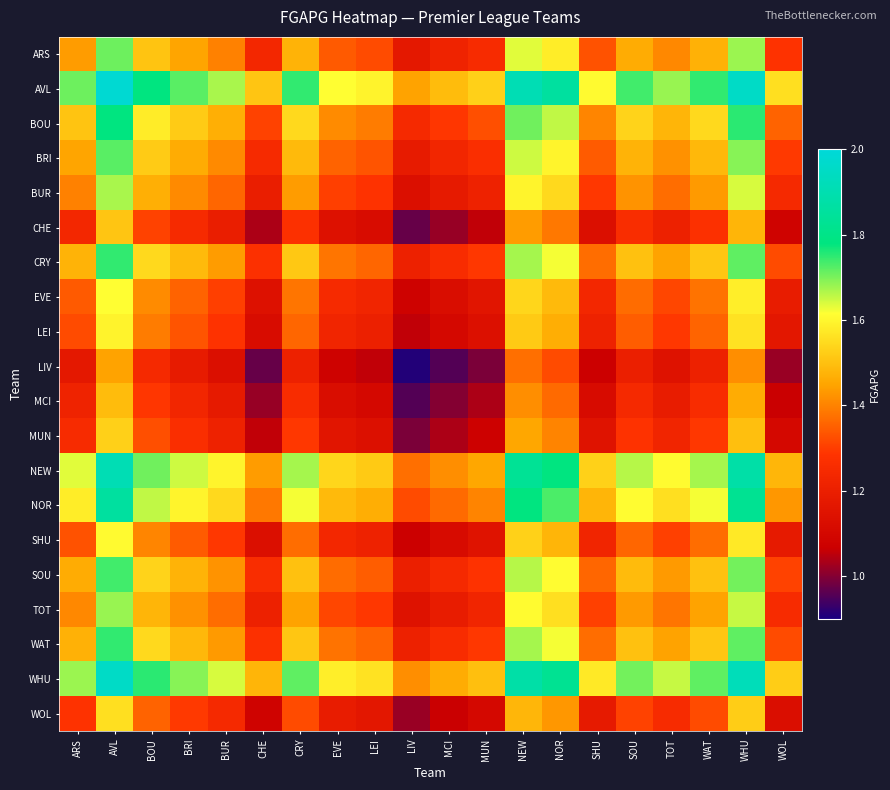

Reading left to right, what are all the values shown in this chart?

ARS: ARS=1.4	AVL=1.7	BOU=1.5	BRI=1.4	BUR=1.4	CHE=1.2	CRY=1.5	EVE=1.3	LEI=1.3	LIV=1.2	MCI=1.2	MUN=1.3	NEW=1.6	NOR=1.6	SHU=1.3	SOU=1.5	TOT=1.4	WAT=1.5	WHU=1.7	WOL=1.3
AVL: ARS=1.7	AVL=2.0	BOU=1.8	BRI=1.7	BUR=1.7	CHE=1.5	CRY=1.7	EVE=1.6	LEI=1.6	LIV=1.4	MCI=1.5	MUN=1.5	NEW=1.9	NOR=1.9	SHU=1.6	SOU=1.7	TOT=1.7	WAT=1.7	WHU=2.0	WOL=1.6
BOU: ARS=1.5	AVL=1.8	BOU=1.6	BRI=1.5	BUR=1.5	CHE=1.3	CRY=1.5	EVE=1.4	LEI=1.4	LIV=1.2	MCI=1.3	MUN=1.3	NEW=1.7	NOR=1.7	SHU=1.4	SOU=1.5	TOT=1.5	WAT=1.5	WHU=1.8	WOL=1.4
BRI: ARS=1.4	AVL=1.7	BOU=1.5	BRI=1.5	BUR=1.4	CHE=1.2	CRY=1.5	EVE=1.4	LEI=1.3	LIV=1.2	MCI=1.2	MUN=1.3	NEW=1.6	NOR=1.6	SHU=1.3	SOU=1.5	TOT=1.4	WAT=1.5	WHU=1.7	WOL=1.3
BUR: ARS=1.4	AVL=1.7	BOU=1.5	BRI=1.4	BUR=1.4	CHE=1.2	CRY=1.4	EVE=1.3	LEI=1.3	LIV=1.1	MCI=1.2	MUN=1.2	NEW=1.6	NOR=1.5	SHU=1.3	SOU=1.4	TOT=1.4	WAT=1.4	WHU=1.6	WOL=1.2
CHE: ARS=1.2	AVL=1.5	BOU=1.3	BRI=1.2	BUR=1.2	CHE=1.0	CRY=1.3	EVE=1.1	LEI=1.1	LIV=1.0	MCI=1.0	MUN=1.1	NEW=1.4	NOR=1.4	SHU=1.1	SOU=1.3	TOT=1.2	WAT=1.3	WHU=1.5	WOL=1.1
CRY: ARS=1.5	AVL=1.7	BOU=1.5	BRI=1.5	BUR=1.4	CHE=1.3	CRY=1.5	EVE=1.4	LEI=1.4	LIV=1.2	MCI=1.3	MUN=1.3	NEW=1.7	NOR=1.6	SHU=1.4	SOU=1.5	TOT=1.4	WAT=1.5	WHU=1.7	WOL=1.3
EVE: ARS=1.3	AVL=1.6	BOU=1.4	BRI=1.4	BUR=1.3	CHE=1.1	CRY=1.4	EVE=1.2	LEI=1.2	LIV=1.1	MCI=1.1	MUN=1.2	NEW=1.5	NOR=1.5	SHU=1.2	SOU=1.4	TOT=1.3	WAT=1.4	WHU=1.6	WOL=1.2
LEI: ARS=1.3	AVL=1.6	BOU=1.4	BRI=1.3	BUR=1.3	CHE=1.1	CRY=1.4	EVE=1.2	LEI=1.2	LIV=1.1	MCI=1.1	MUN=1.1	NEW=1.5	NOR=1.5	SHU=1.2	SOU=1.3	TOT=1.3	WAT=1.4	WHU=1.6	WOL=1.2
LIV: ARS=1.2	AVL=1.4	BOU=1.2	BRI=1.2	BUR=1.1	CHE=1.0	CRY=1.2	EVE=1.1	LEI=1.1	LIV=0.9	MCI=1.0	MUN=1.0	NEW=1.4	NOR=1.3	SHU=1.1	SOU=1.2	TOT=1.1	WAT=1.2	WHU=1.4	WOL=1.0
MCI: ARS=1.2	AVL=1.5	BOU=1.3	BRI=1.2	BUR=1.2	CHE=1.0	CRY=1.3	EVE=1.1	LEI=1.1	LIV=1.0	MCI=1.0	MUN=1.0	NEW=1.4	NOR=1.4	SHU=1.1	SOU=1.2	TOT=1.2	WAT=1.3	WHU=1.5	WOL=1.1
MUN: ARS=1.3	AVL=1.5	BOU=1.3	BRI=1.3	BUR=1.2	CHE=1.1	CRY=1.3	EVE=1.2	LEI=1.1	LIV=1.0	MCI=1.0	MUN=1.1	NEW=1.5	NOR=1.4	SHU=1.2	SOU=1.3	TOT=1.2	WAT=1.3	WHU=1.5	WOL=1.1
NEW: ARS=1.6	AVL=1.9	BOU=1.7	BRI=1.6	BUR=1.6	CHE=1.4	CRY=1.7	EVE=1.5	LEI=1.5	LIV=1.4	MCI=1.4	MUN=1.5	NEW=1.8	NOR=1.8	SHU=1.5	SOU=1.7	TOT=1.6	WAT=1.7	WHU=1.9	WOL=1.5
NOR: ARS=1.6	AVL=1.9	BOU=1.7	BRI=1.6	BUR=1.5	CHE=1.4	CRY=1.6	EVE=1.5	LEI=1.5	LIV=1.3	MCI=1.4	MUN=1.4	NEW=1.8	NOR=1.7	SHU=1.5	SOU=1.6	TOT=1.6	WAT=1.6	WHU=1.8	WOL=1.4
SHU: ARS=1.3	AVL=1.6	BOU=1.4	BRI=1.3	BUR=1.3	CHE=1.1	CRY=1.4	EVE=1.2	LEI=1.2	LIV=1.1	MCI=1.1	MUN=1.2	NEW=1.5	NOR=1.5	SHU=1.2	SOU=1.4	TOT=1.3	WAT=1.4	WHU=1.6	WOL=1.2
SOU: ARS=1.5	AVL=1.7	BOU=1.5	BRI=1.5	BUR=1.4	CHE=1.3	CRY=1.5	EVE=1.4	LEI=1.3	LIV=1.2	MCI=1.2	MUN=1.3	NEW=1.7	NOR=1.6	SHU=1.4	SOU=1.5	TOT=1.4	WAT=1.5	WHU=1.7	WOL=1.3
TOT: ARS=1.4	AVL=1.7	BOU=1.5	BRI=1.4	BUR=1.4	CHE=1.2	CRY=1.4	EVE=1.3	LEI=1.3	LIV=1.1	MCI=1.2	MUN=1.2	NEW=1.6	NOR=1.6	SHU=1.3	SOU=1.4	TOT=1.4	WAT=1.4	WHU=1.7	WOL=1.3
WAT: ARS=1.5	AVL=1.7	BOU=1.5	BRI=1.5	BUR=1.4	CHE=1.3	CRY=1.5	EVE=1.4	LEI=1.4	LIV=1.2	MCI=1.3	MUN=1.3	NEW=1.7	NOR=1.6	SHU=1.4	SOU=1.5	TOT=1.4	WAT=1.5	WHU=1.7	WOL=1.3
WHU: ARS=1.7	AVL=2.0	BOU=1.8	BRI=1.7	BUR=1.6	CHE=1.5	CRY=1.7	EVE=1.6	LEI=1.6	LIV=1.4	MCI=1.5	MUN=1.5	NEW=1.9	NOR=1.8	SHU=1.6	SOU=1.7	TOT=1.7	WAT=1.7	WHU=1.9	WOL=1.5
WOL: ARS=1.3	AVL=1.6	BOU=1.4	BRI=1.3	BUR=1.2	CHE=1.1	CRY=1.3	EVE=1.2	LEI=1.2	LIV=1.0	MCI=1.1	MUN=1.1	NEW=1.5	NOR=1.4	SHU=1.2	SOU=1.3	TOT=1.3	WAT=1.3	WHU=1.5	WOL=1.1